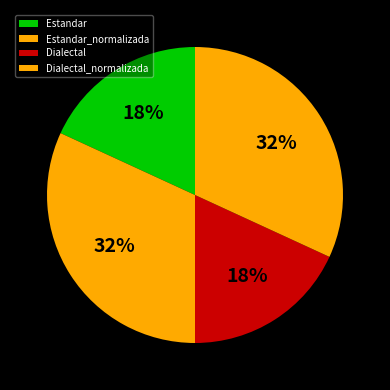

Which category has the smallest portion of the pie?

Estandar